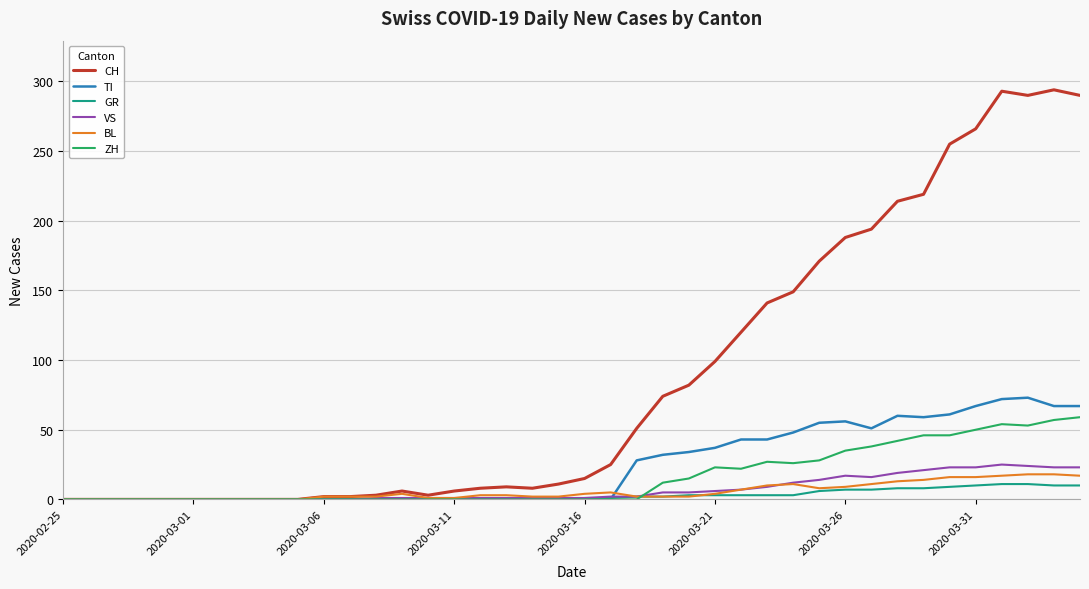

What is the maximum value shown in the chart?

294